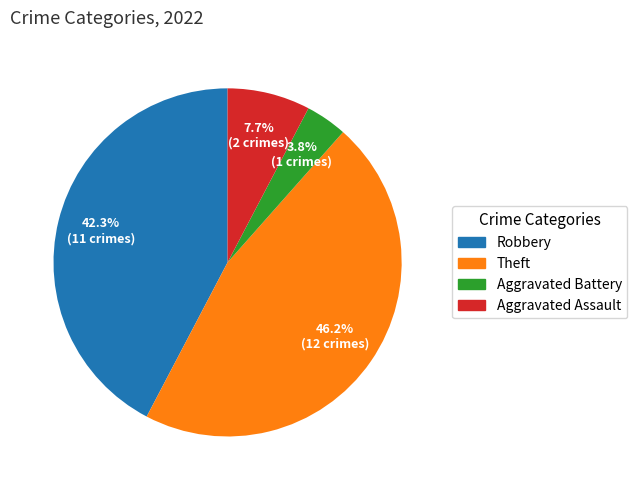

Is it true that Robbery is 30% of the pie?

False